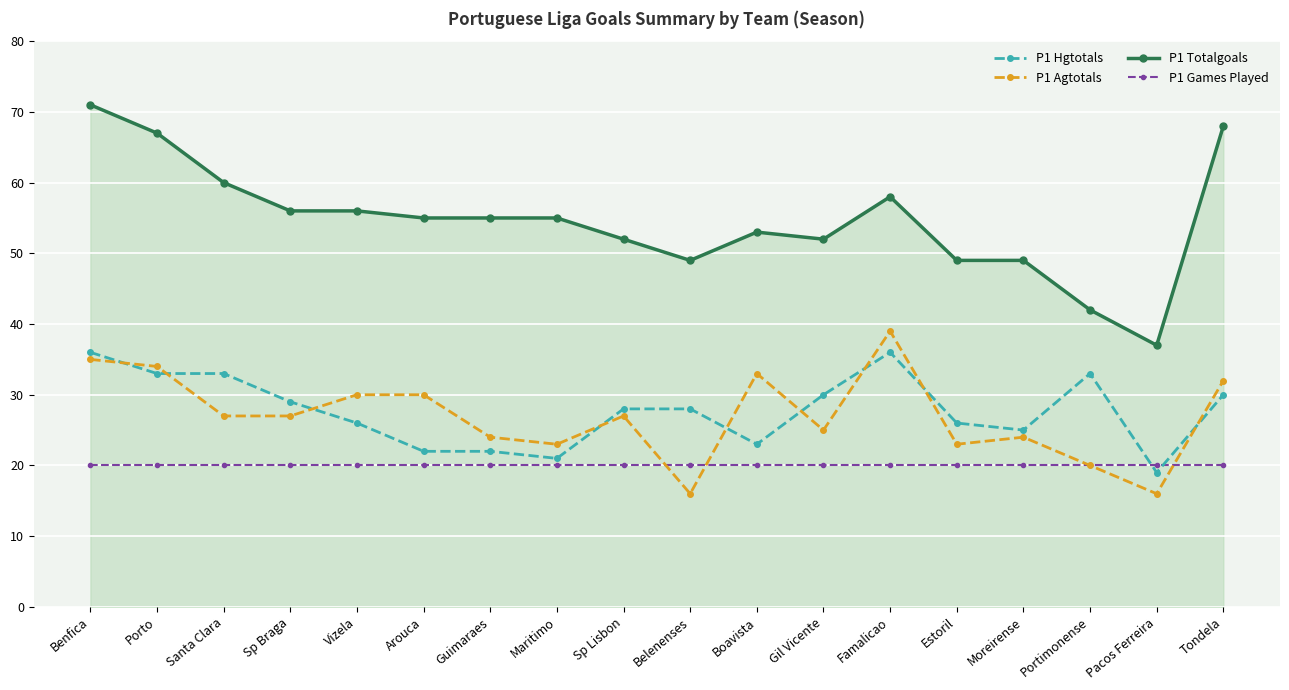

What is the minimum value for P1 Hgtotals?

19